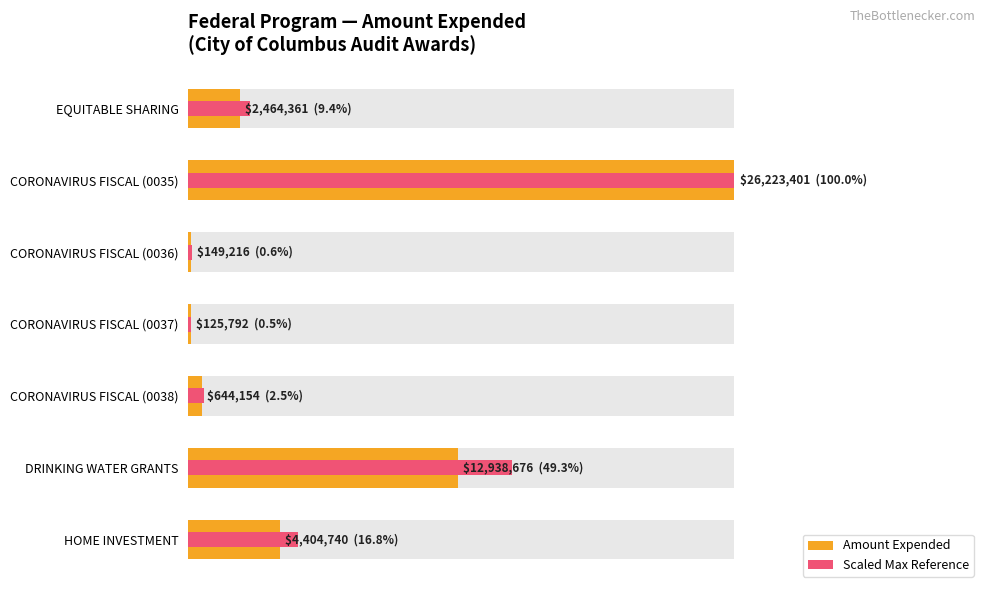

How many bars are there in total?

14